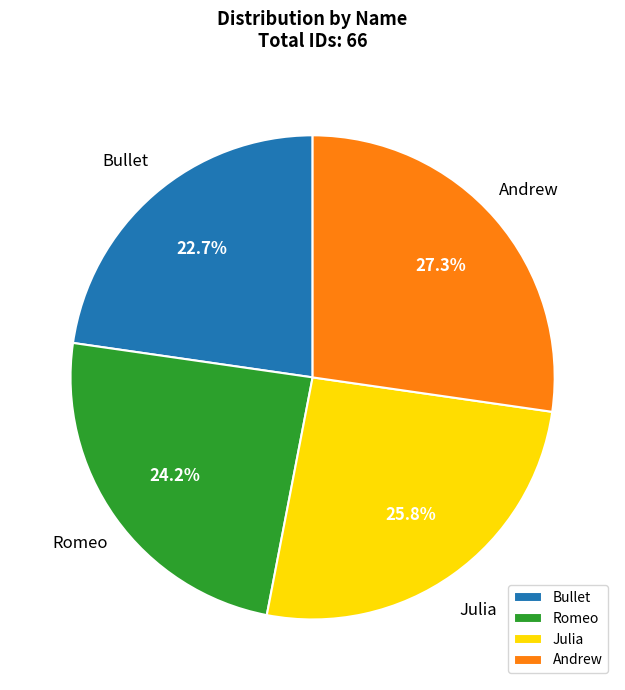

How many slices are in this pie chart?

4